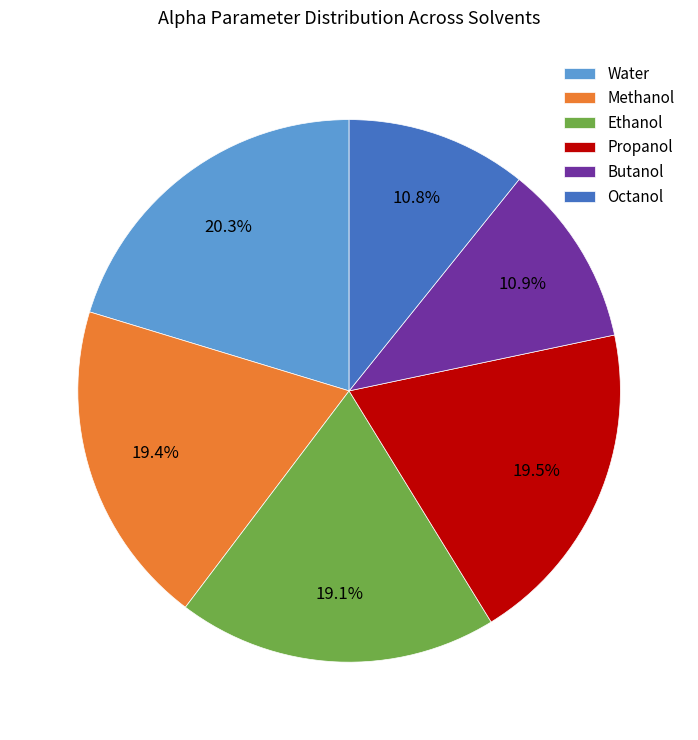

Which slice is the largest?

Water